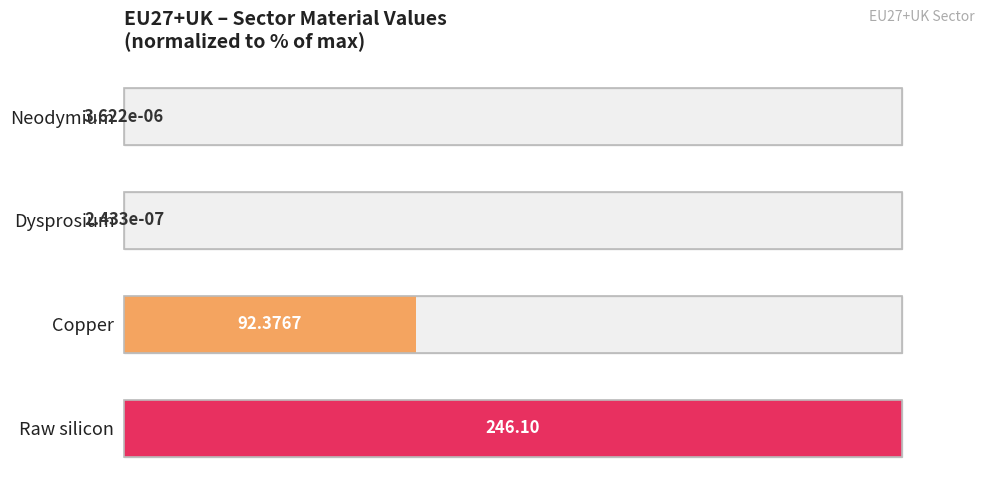

Reading left to right, what are all the values shown in this chart?

0.0	0.0	37.5	100.0